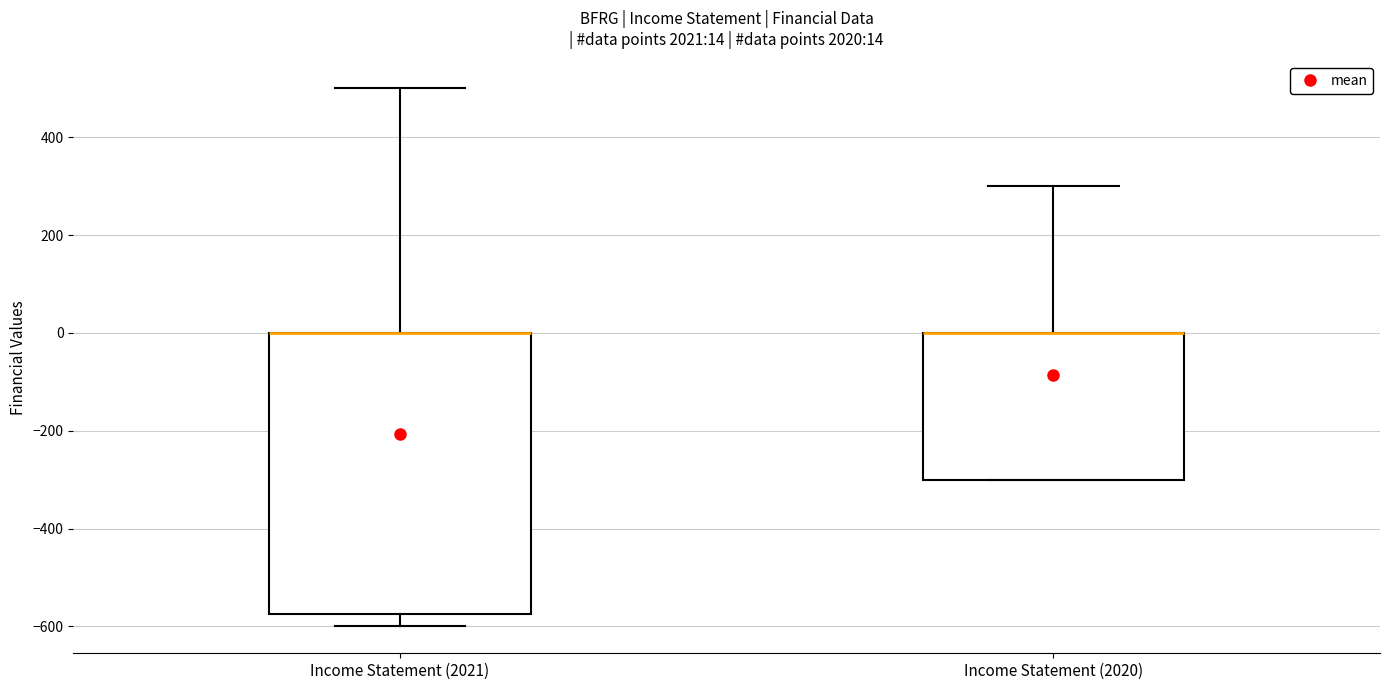

Which box is the tallest, from its lower edge to its upper edge?

Income Statement (2021)